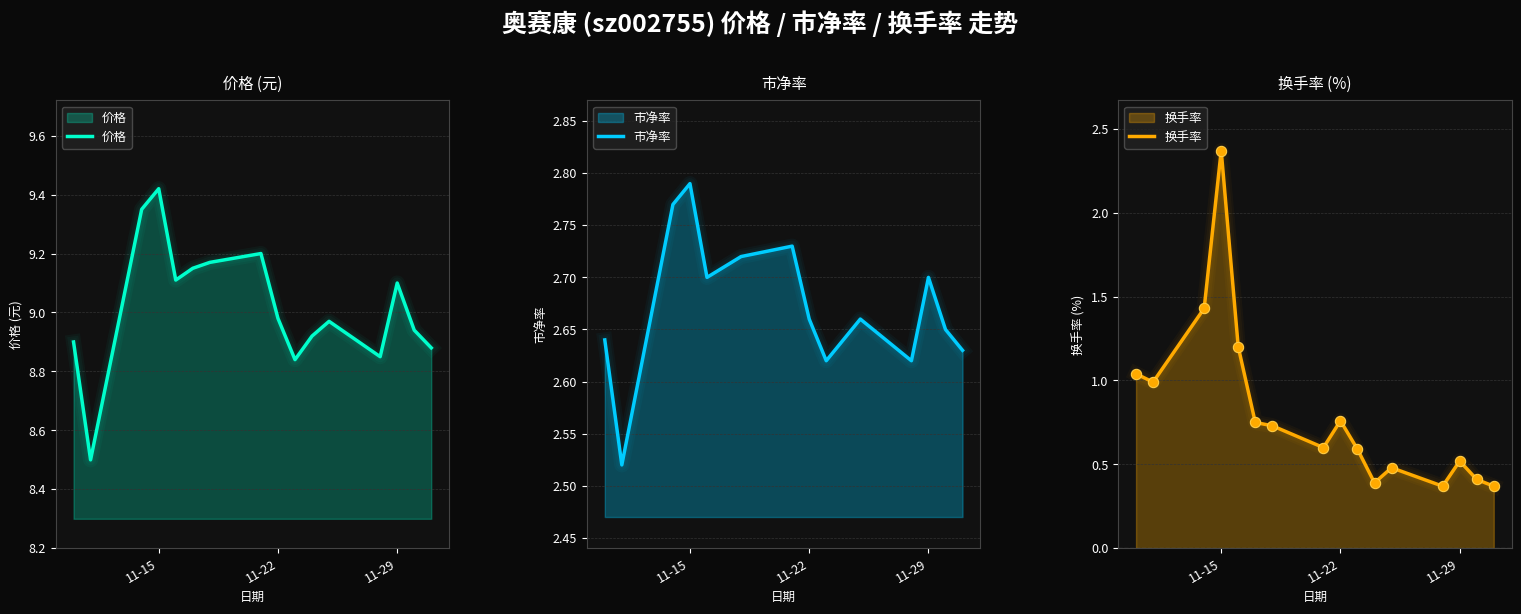

Which series has the largest total across all categories?

价格